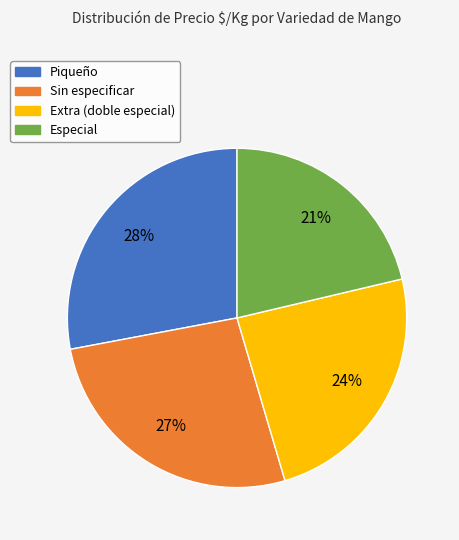

Is it true that Piqueño is 36% of the pie?

False